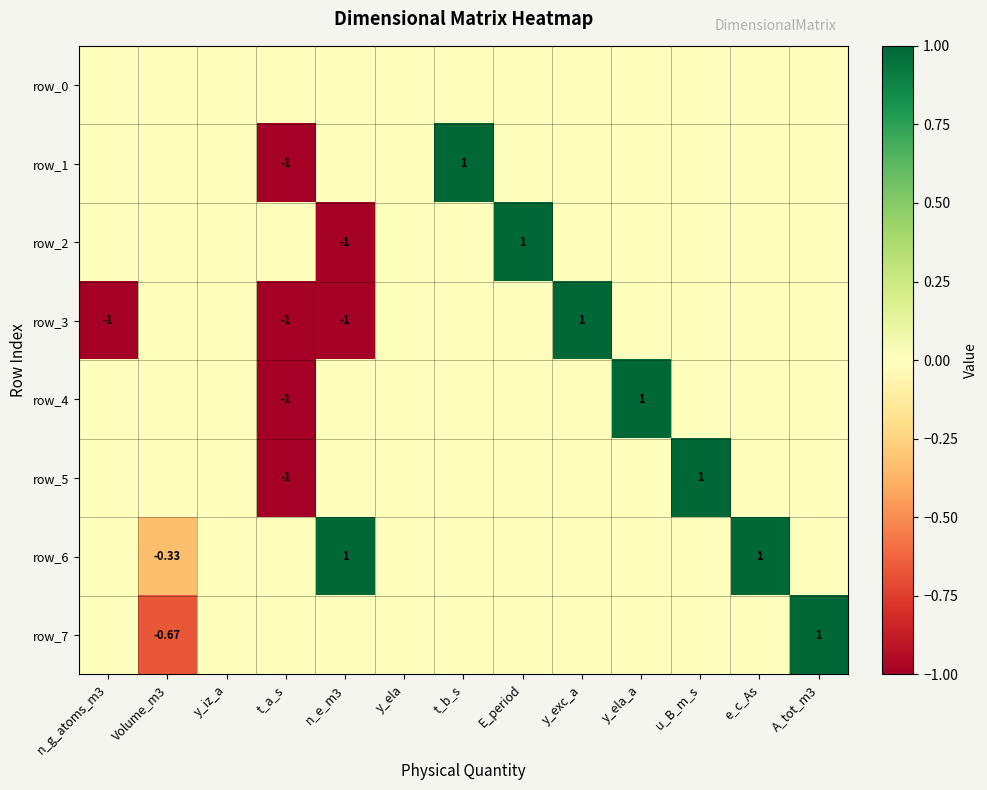

What is the spread (max minus min) of values at E_period?

1.0